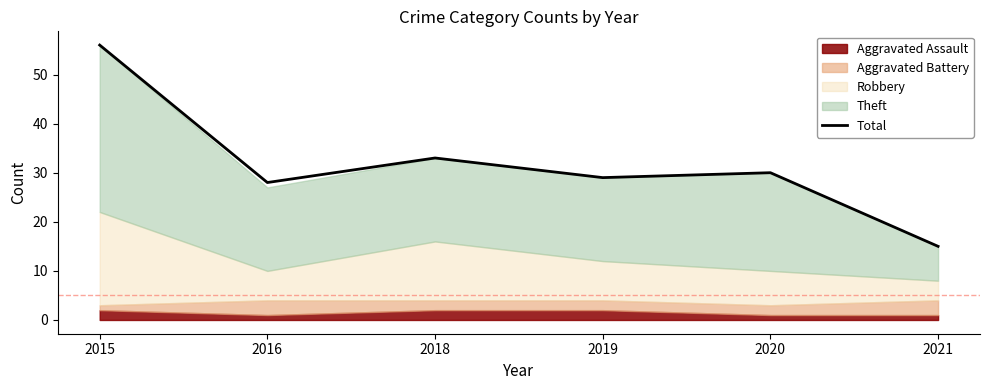

What is the sum of all values?

191